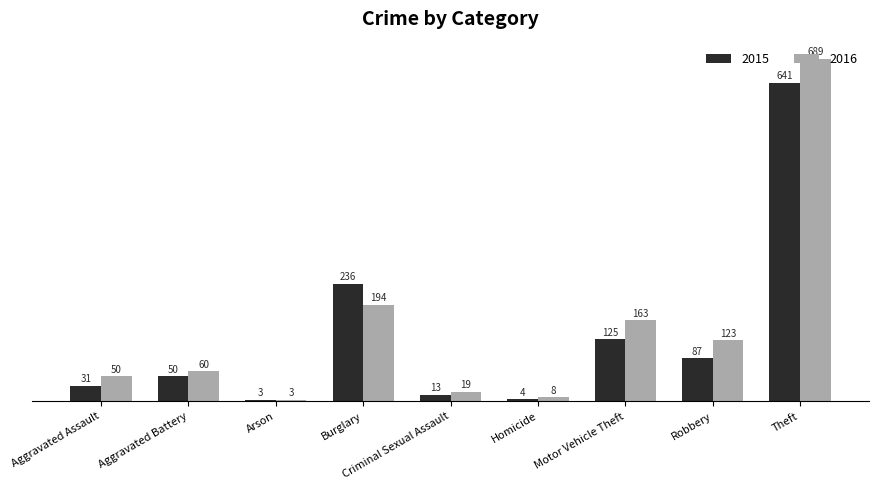

Reading right to left, list all the values displayed in this chart.

2015: 641	87	125	4	13	236	3	50	31
2016: 689	123	163	8	19	194	3	60	50